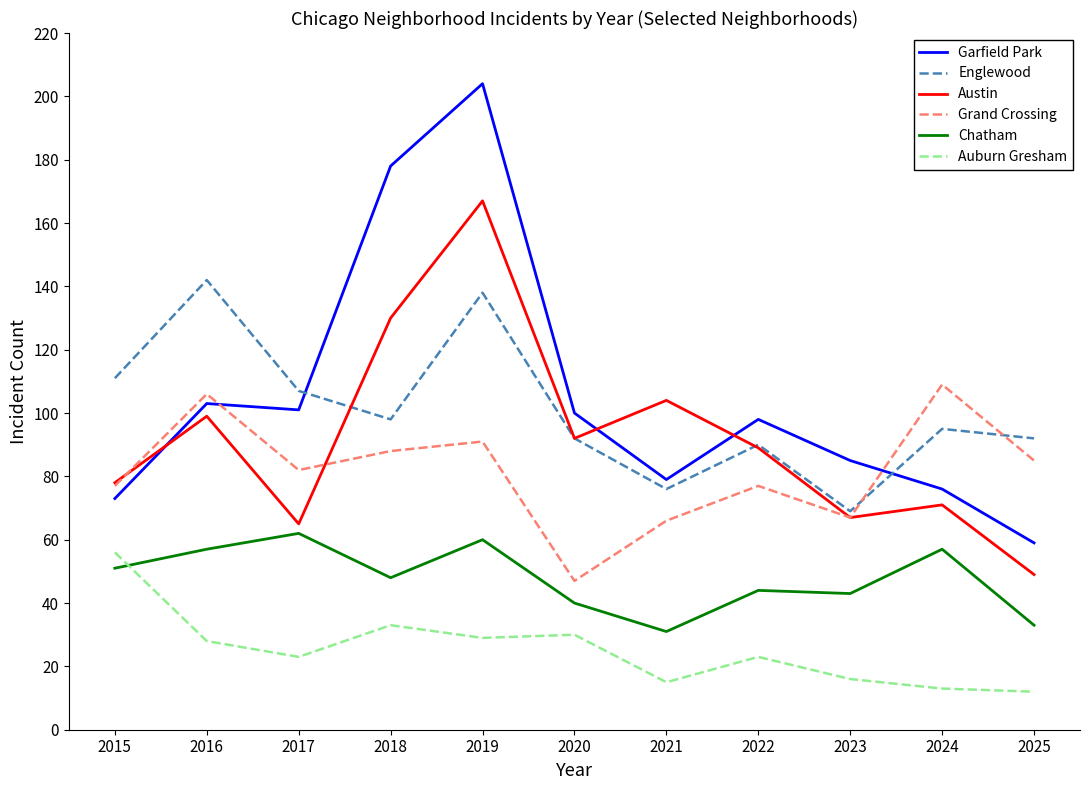

Is the value of Grand Crossing at 2022 greater than the value of Austin at 2022?

No